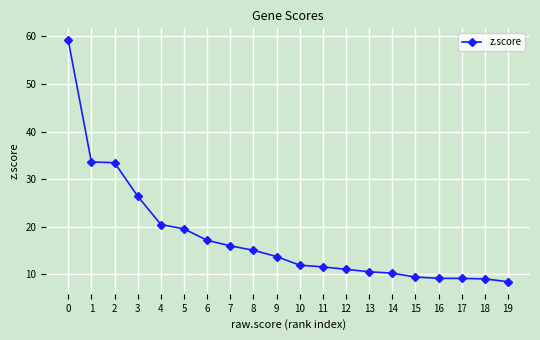

What is the greatest value displayed?

59.2